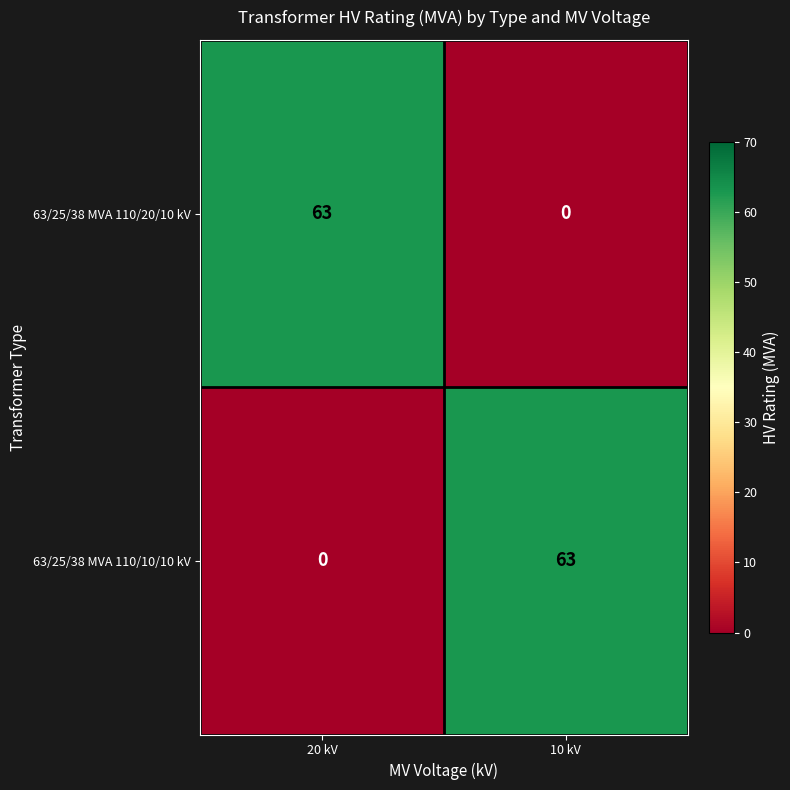

What is the sum of the 63/25/38 MVA 110/20/10 kV values at 10 kV and 20 kV?

63